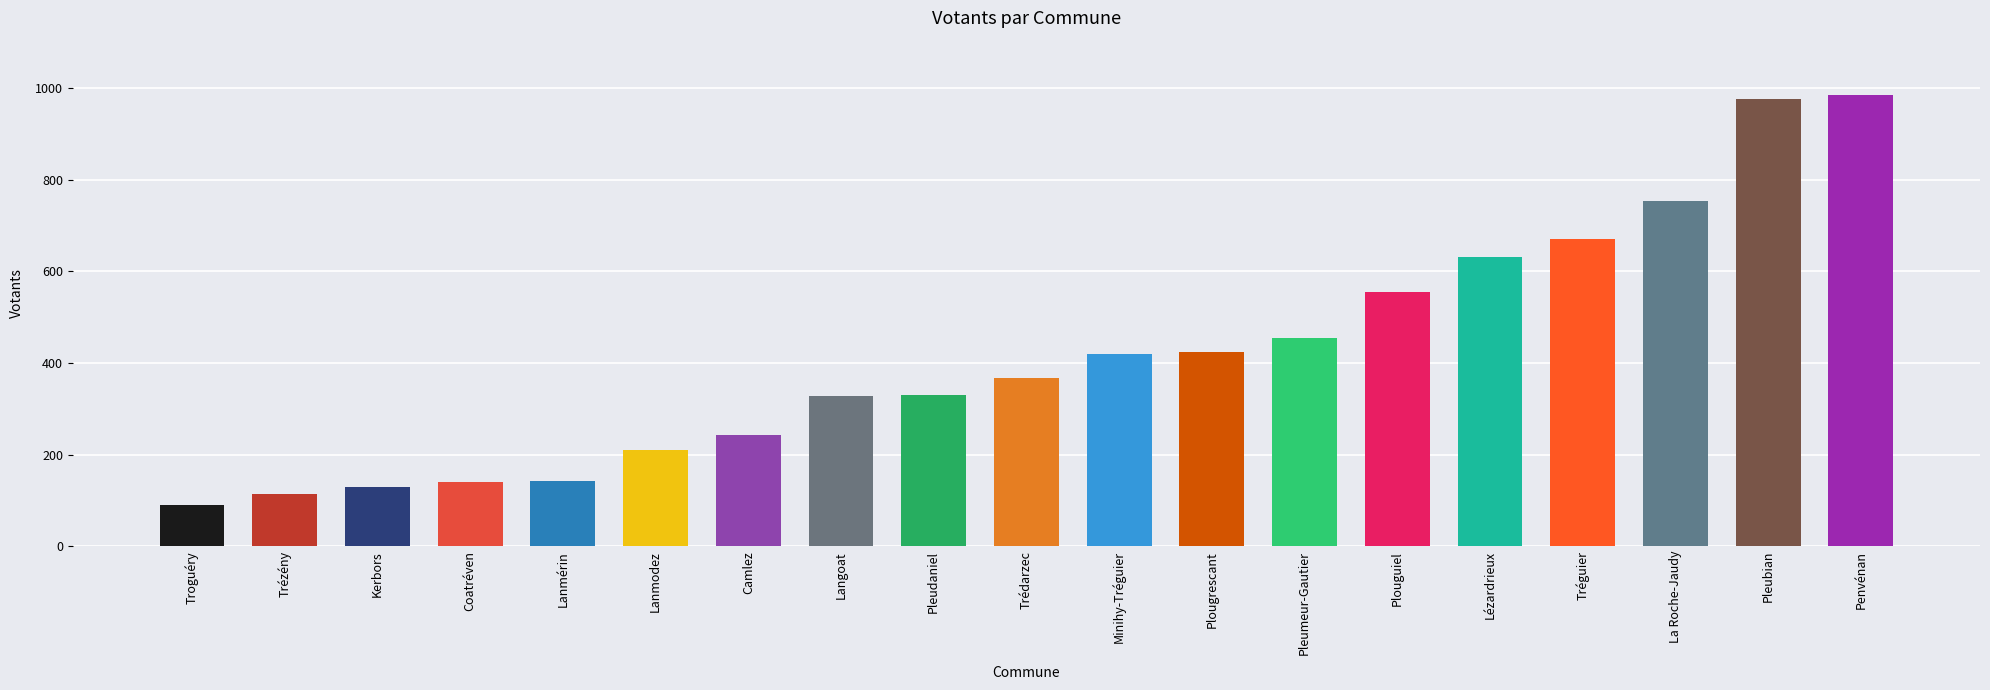

Are the bars grouped side by side (vs. stacked)?

No